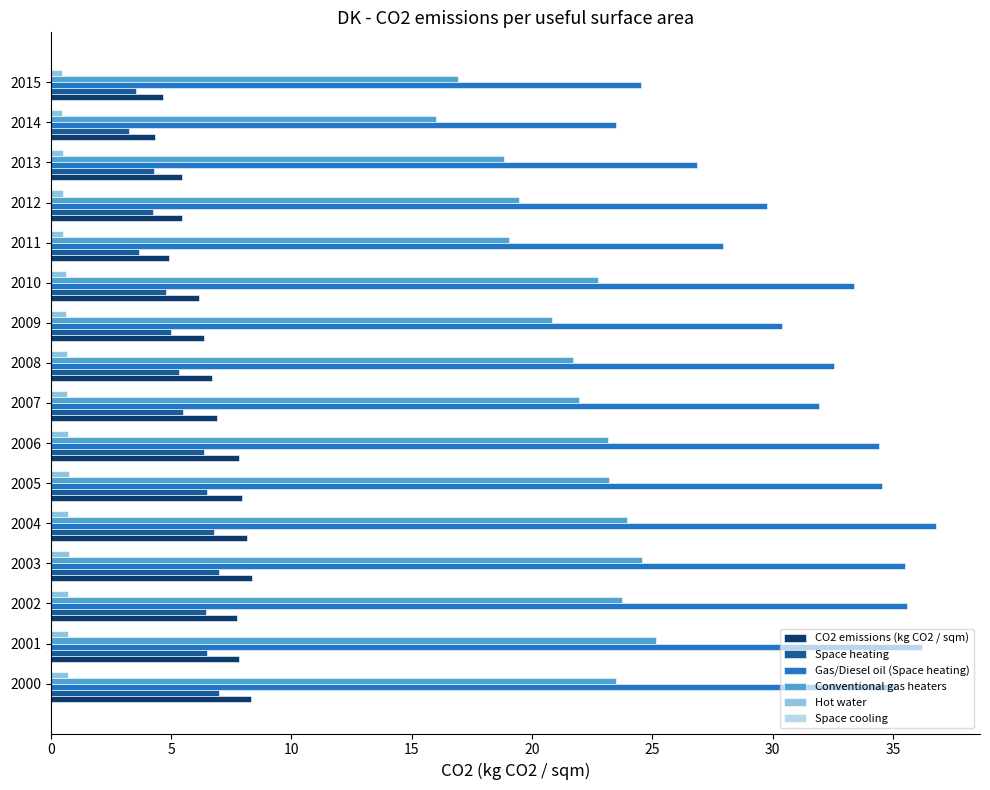

True or false: Space heating has a value of 6.8 at 2004.

True